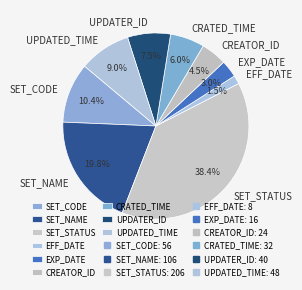

Which category has the smallest portion of the pie?

EFF_DATE